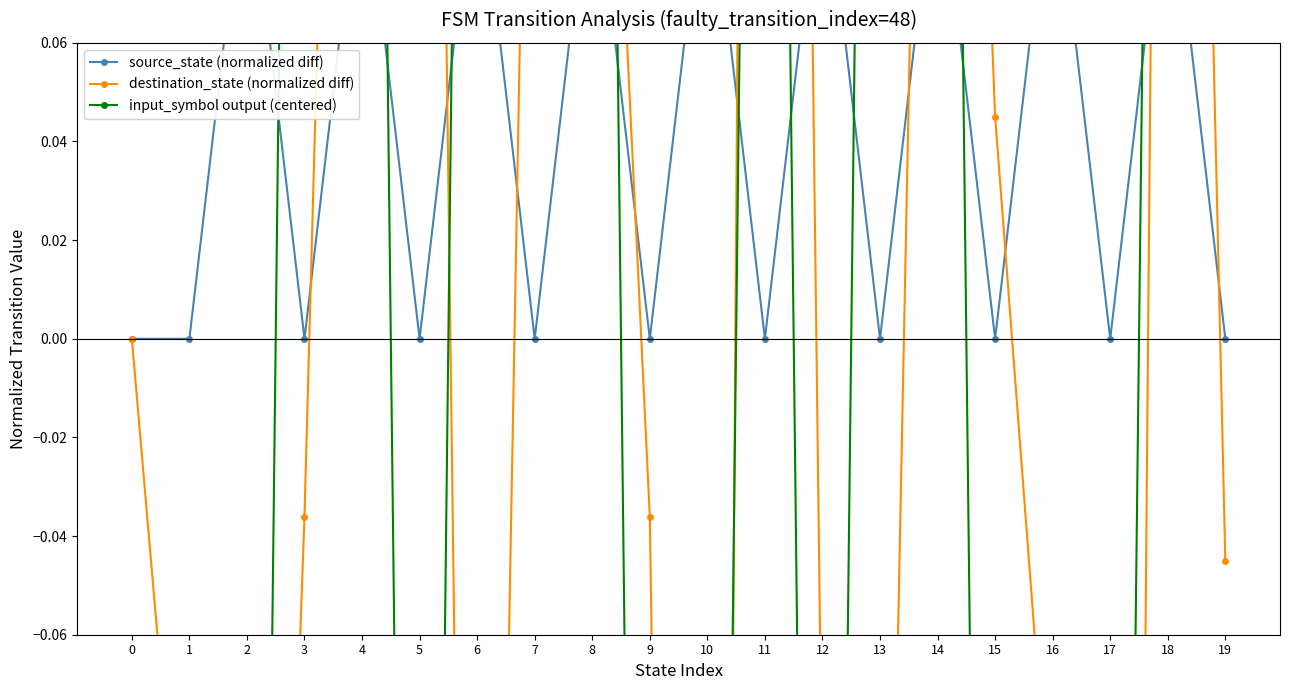

At which category is the sum across all series the highest?

11